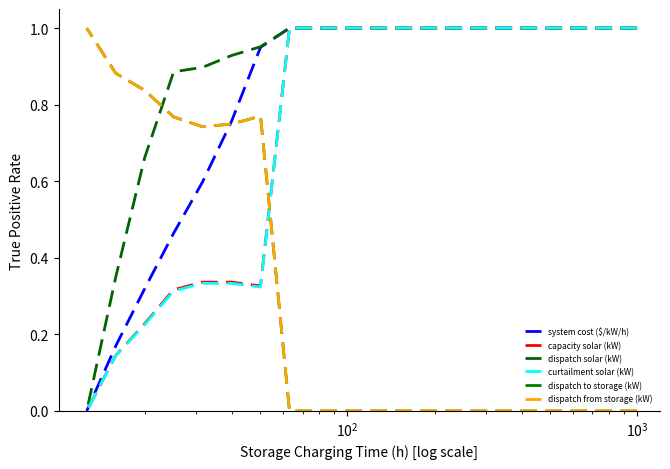

Which series has the largest range (max minus min)?

system cost ($/kW/h)